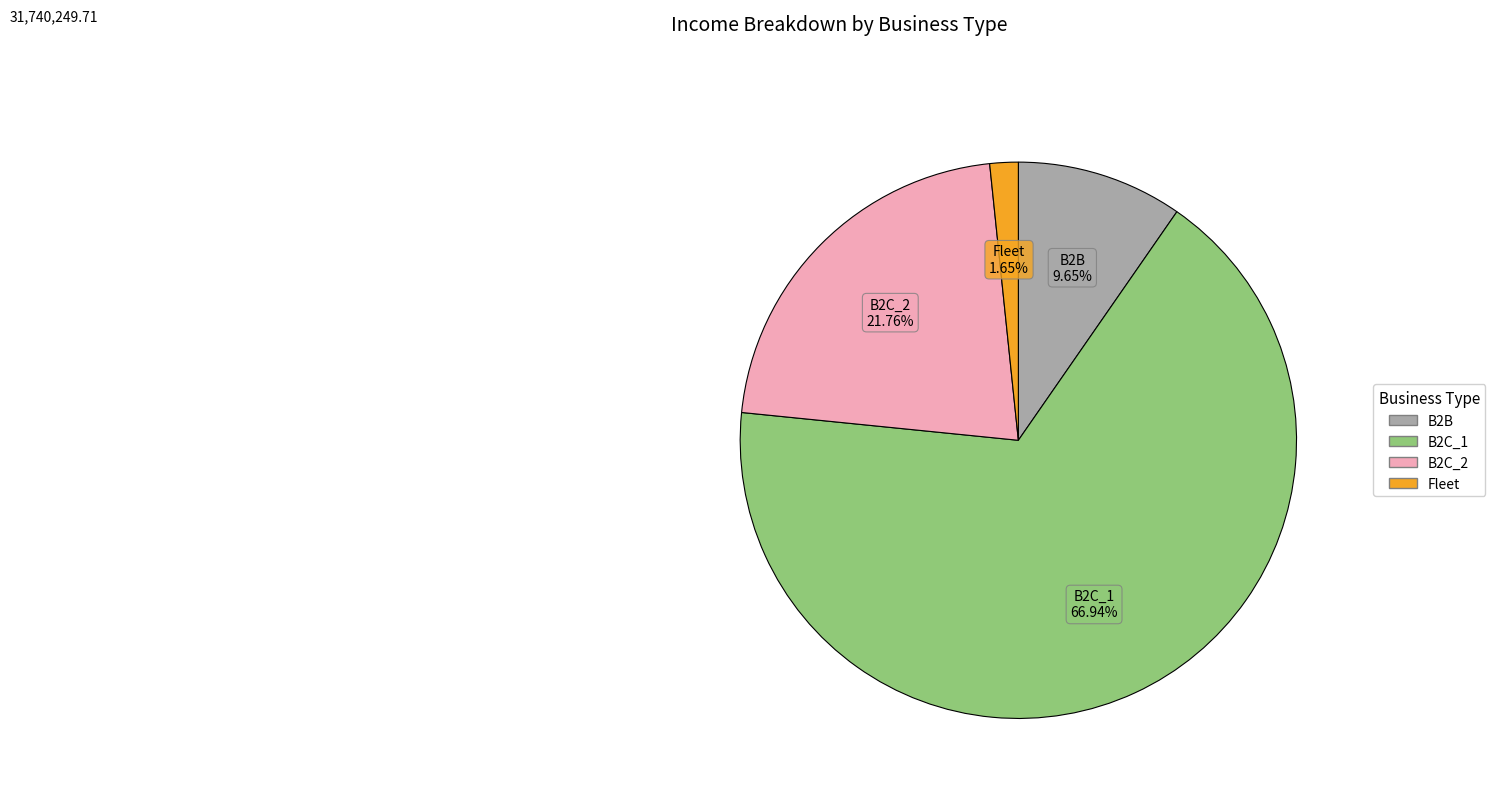

How many slices are in this pie chart?

4